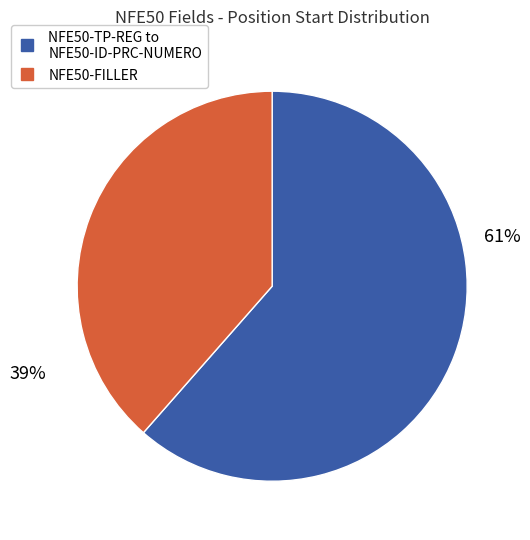

Does any single category account for the majority?

Yes